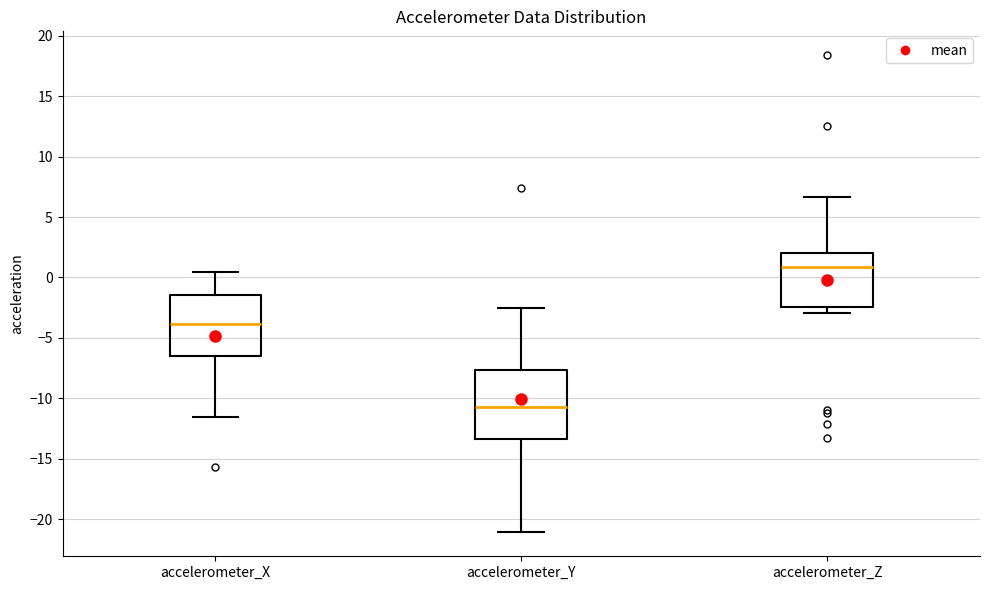

Which box is the tallest, from its lower edge to its upper edge?

accelerometer_Y